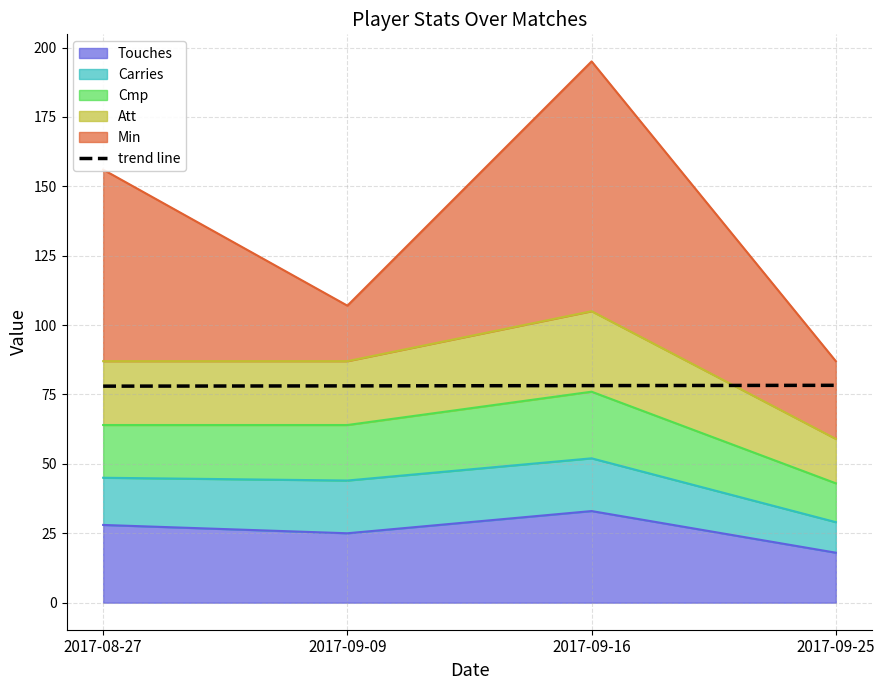

What is the approximate value at 2017-09-25?

78.3